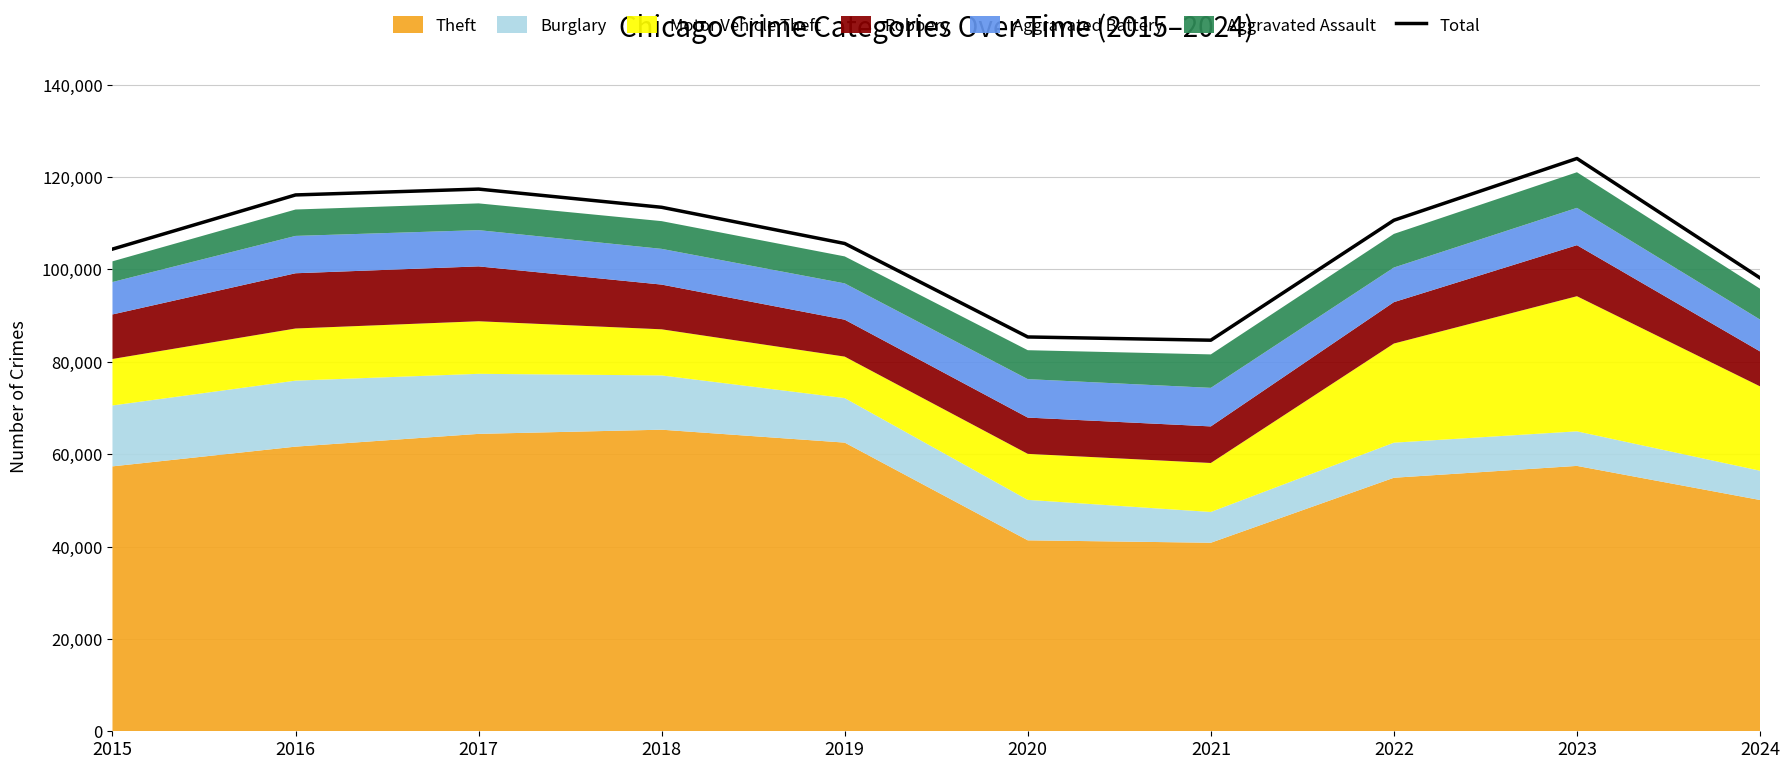

List the labels in order of value, smallest first.

2021, 2020, 2024, 2015, 2019, 2022, 2018, 2016, 2017, 2023